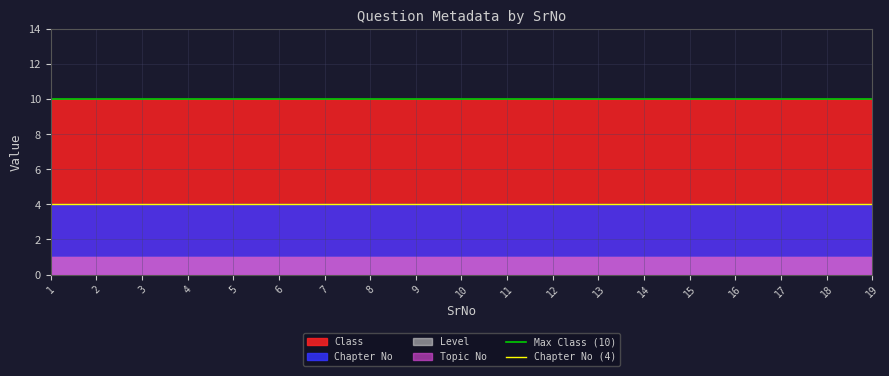

What is the value of the Max Class (10) point at the 1st from the left?

10